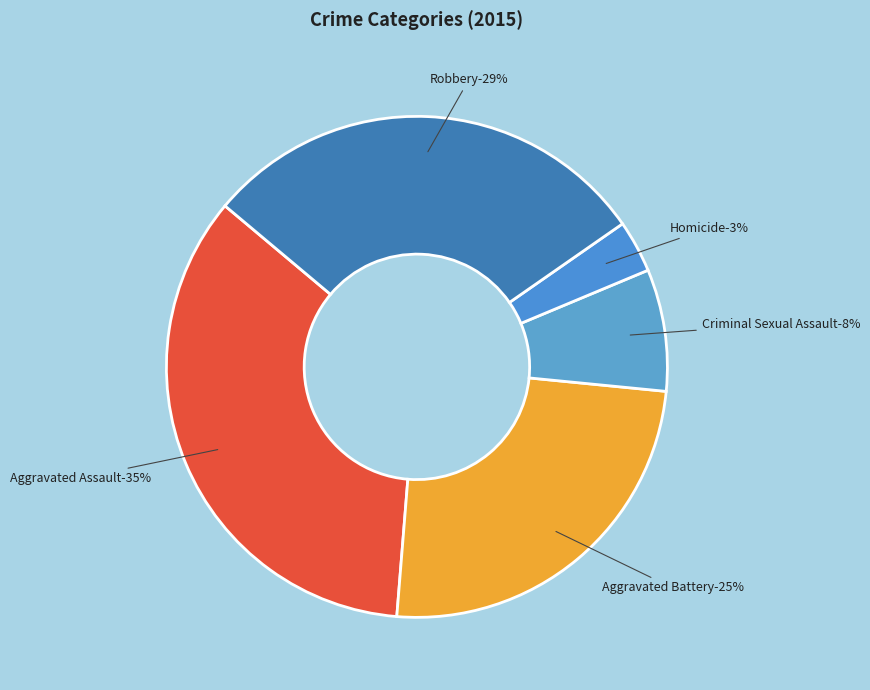

True or false: Criminal Sexual Assault accounts for 1% of the total.

False